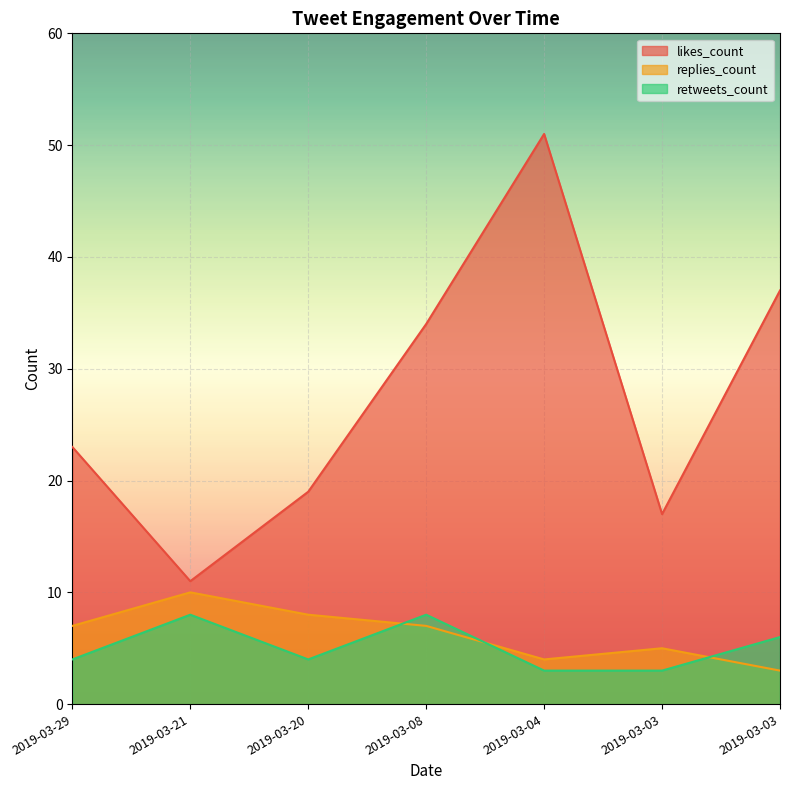

In replies_count, how many points are higher than both neighbors (excluding endpoints)?

2